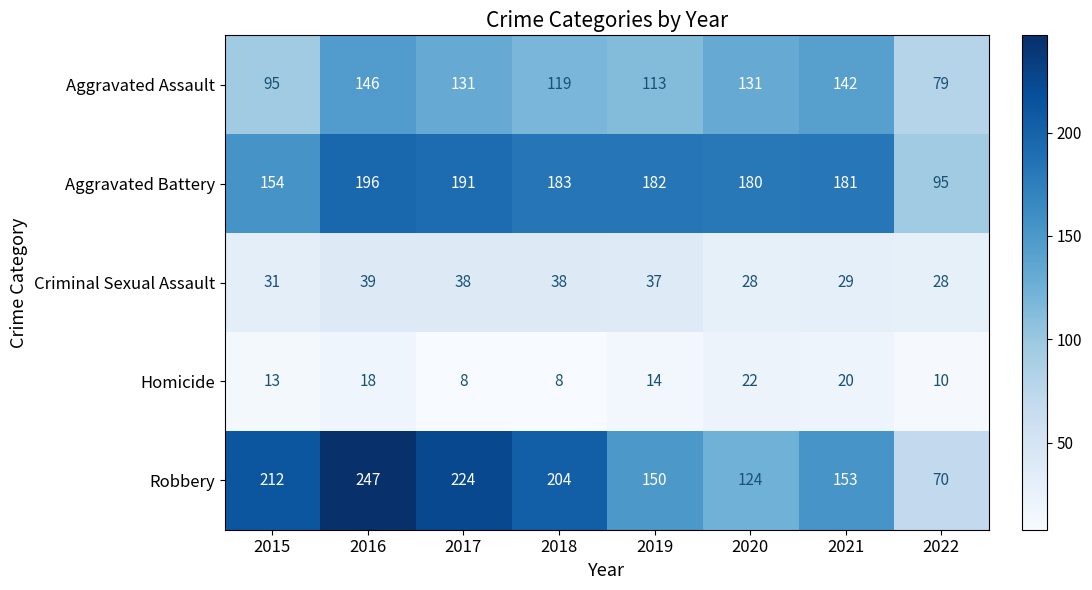

The Criminal Sexual Assault series shows 15 at 2015. True or false?

False